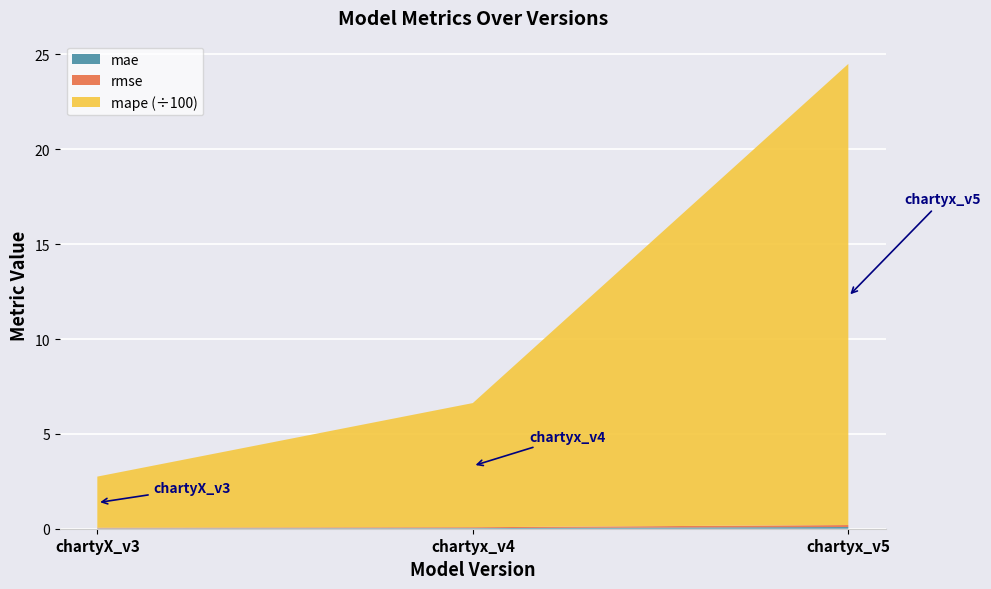

At which category is the sum across all series the highest?

chartyx_v5